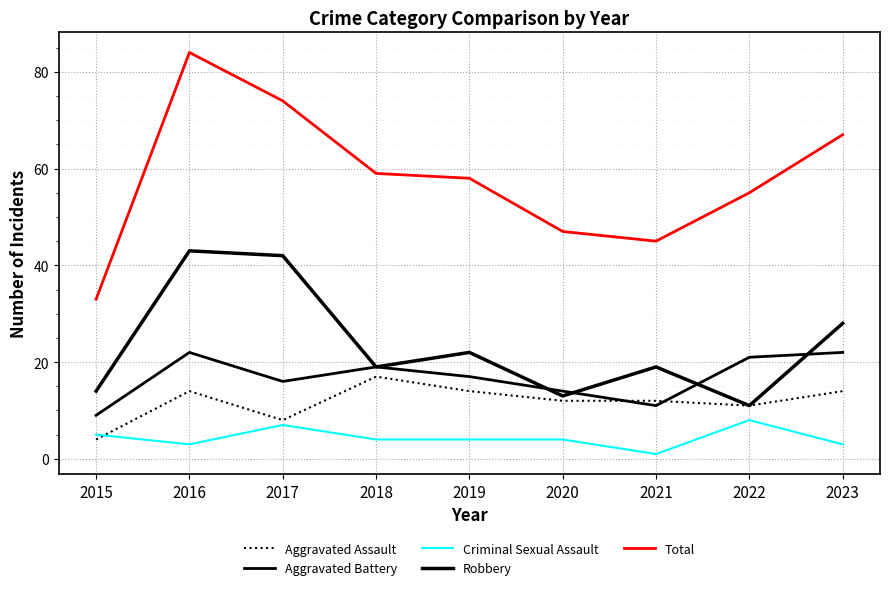

At which category is the sum across all series the highest?

2016